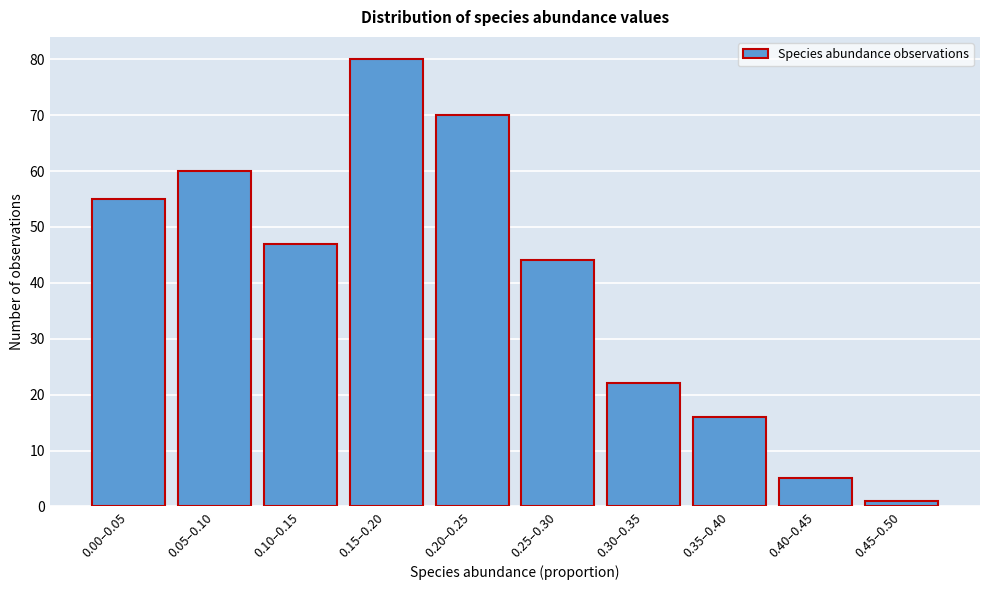

Reading right to left, transcribe all the data shown in this chart.

0.45–0.50=1	0.40–0.45=5	0.35–0.40=16	0.30–0.35=22	0.25–0.30=44	0.20–0.25=70	0.15–0.20=80	0.10–0.15=47	0.05–0.10=60	0.00–0.05=55